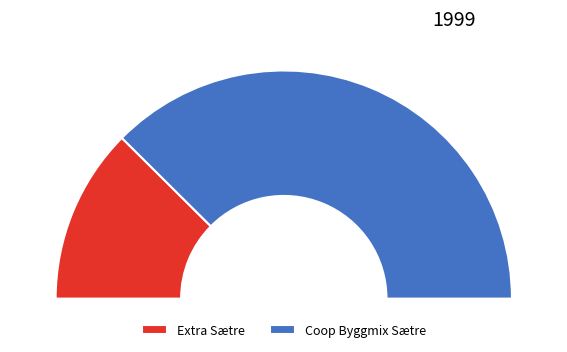

To the nearest percent, what is the difference between the Extra Sætre and Coop Byggmix Sætre slice percentages?

50%